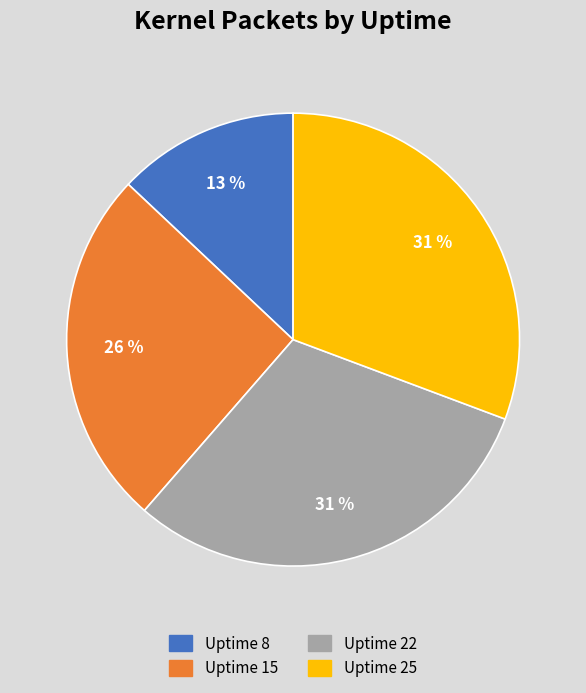

Between Uptime 25 and Uptime 15, which is larger?

Uptime 25